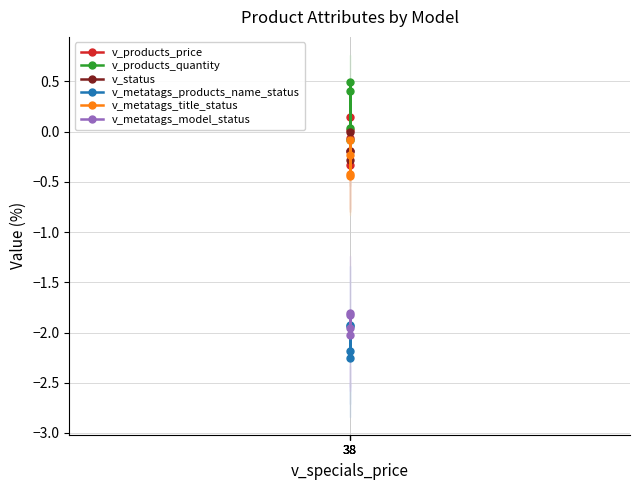

What is the value of the v_products_price point at the 1st from the left?

0.1